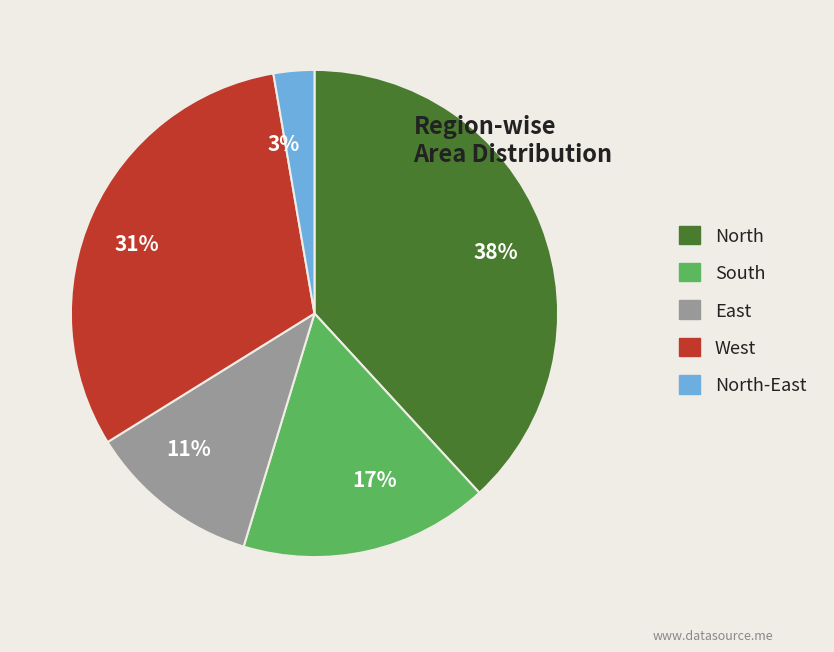

To the nearest percent, what is the average slice percentage?

20%